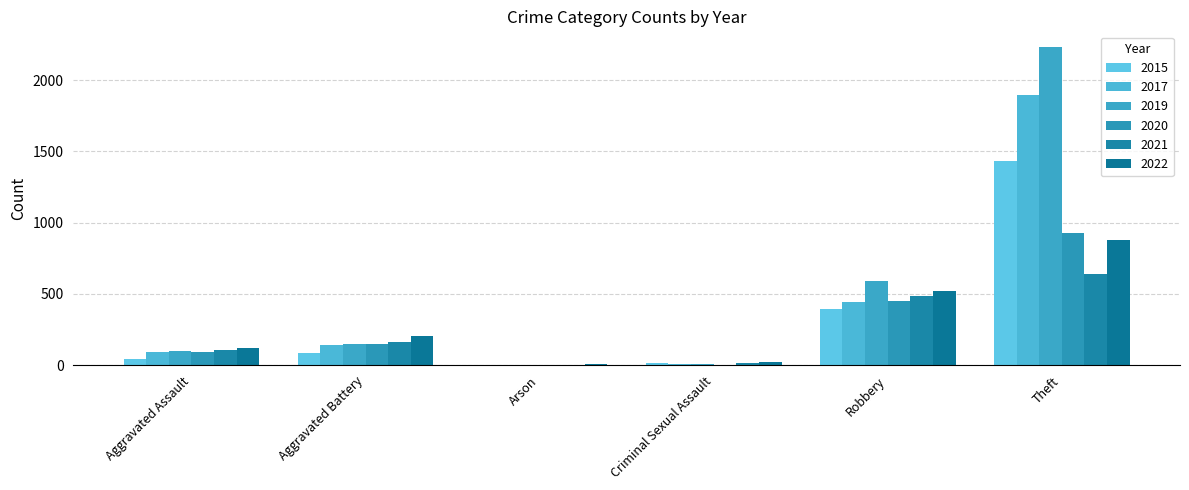

What is the greatest value displayed?

2230